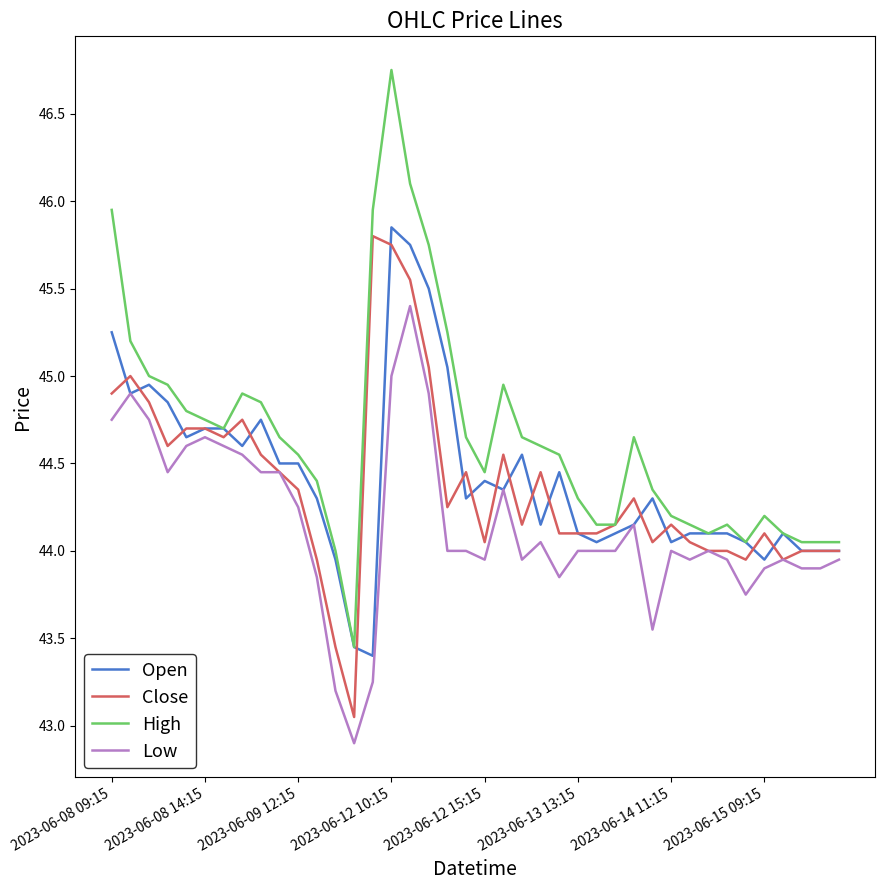

Which series has the largest total across all categories?

High